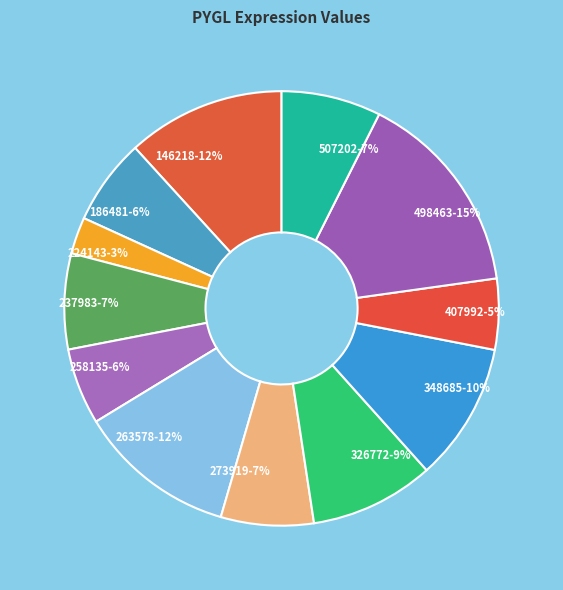

To the nearest percent, what is the average slice percentage?

8%